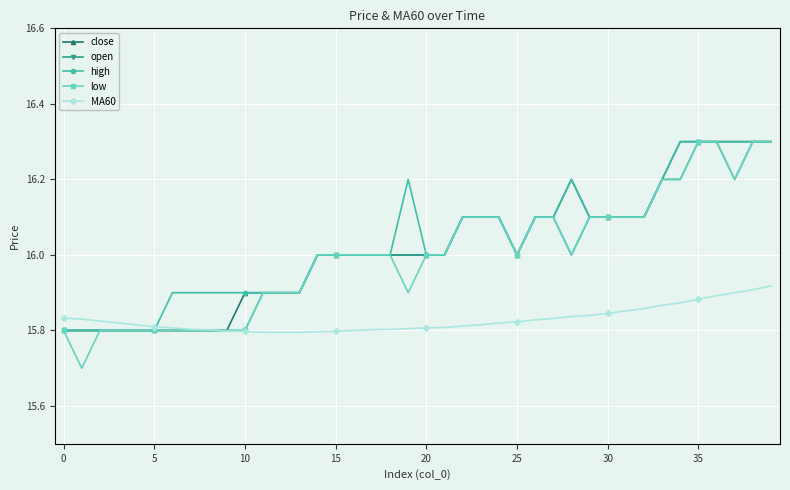

What is the maximum value for high?

16.3